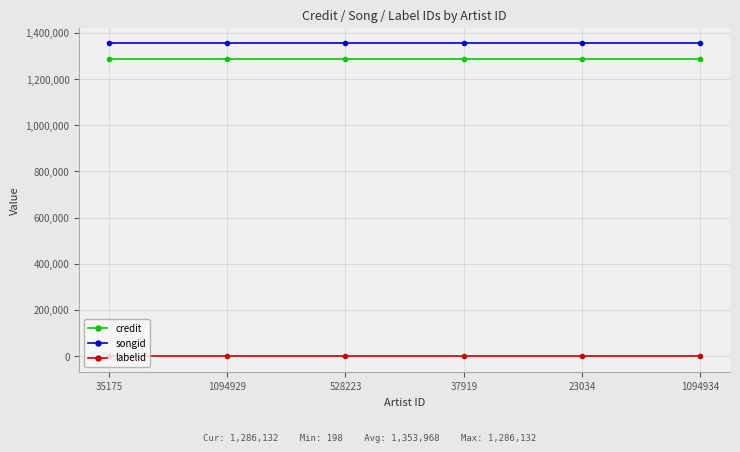

What is the maximum value for credit?

1286132